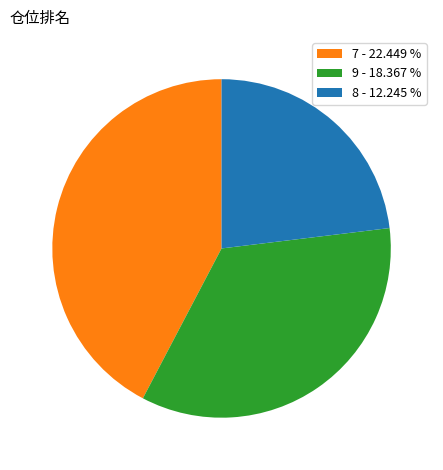

Combined, do 7 - 22.449 % and 8 - 12.245 % account for over 50%?

Yes